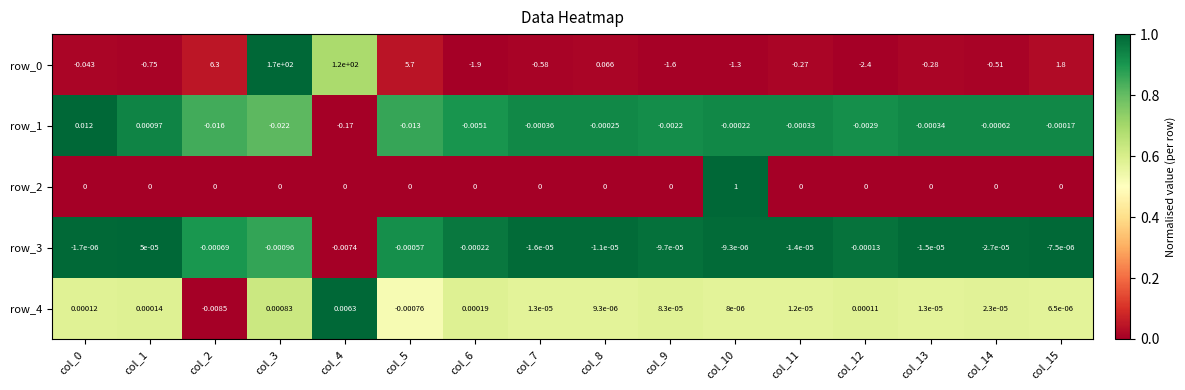

What is the difference between the maximum and minimum values in the row_1 series?

0.2